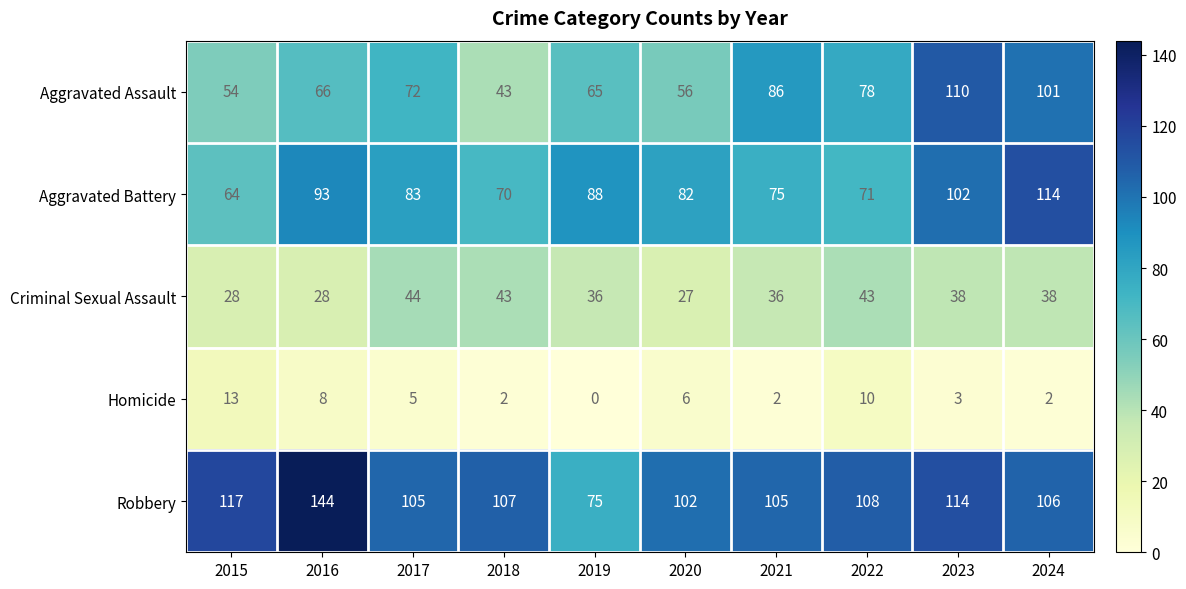

What is the total value across all series at 2016?

339